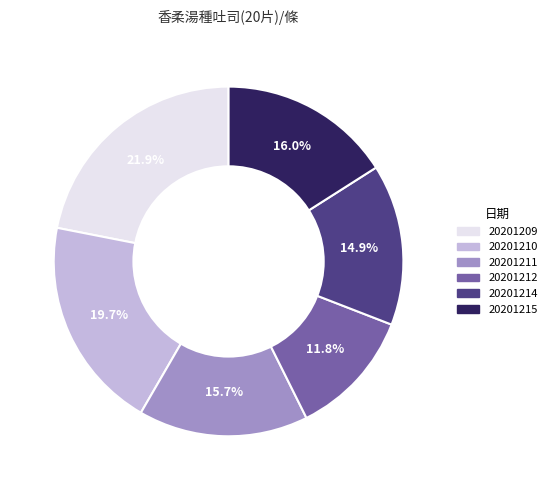

Which category has the biggest portion of the pie?

20201209